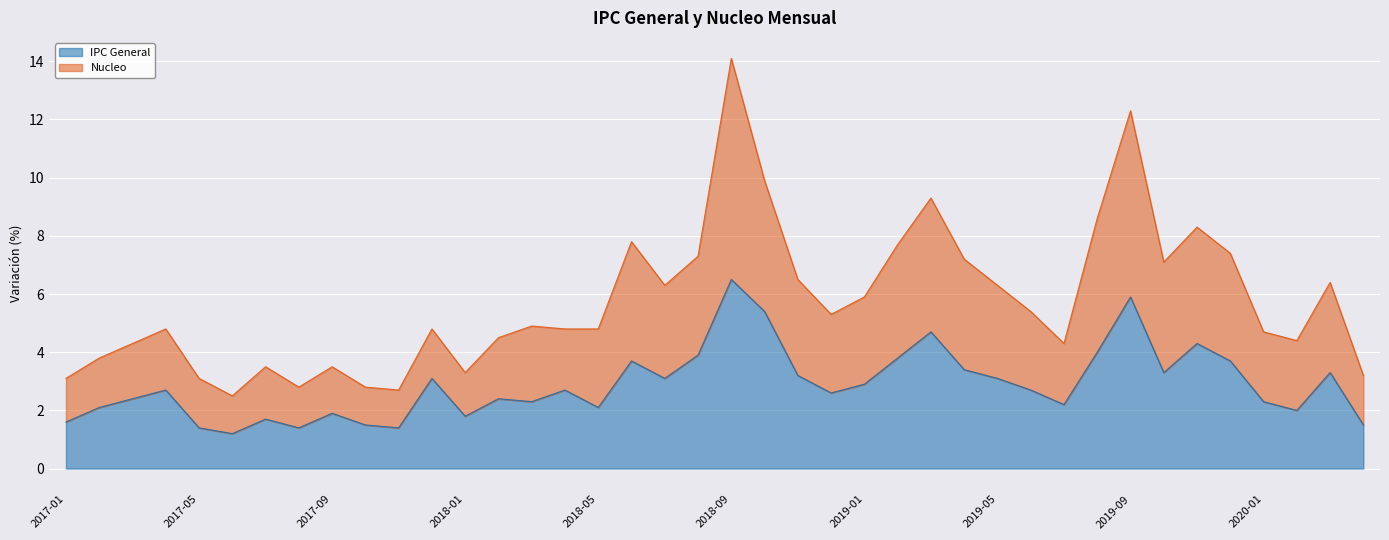

What is the total value across all series at 2017-02?

5.9